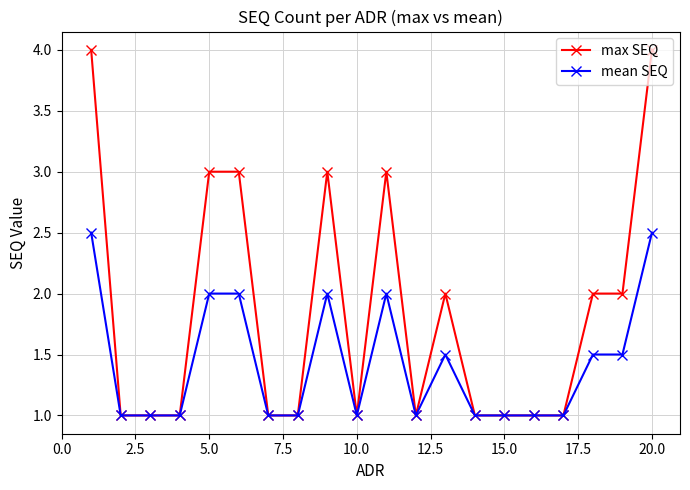

Is this an area chart (filled region under the line)?

No